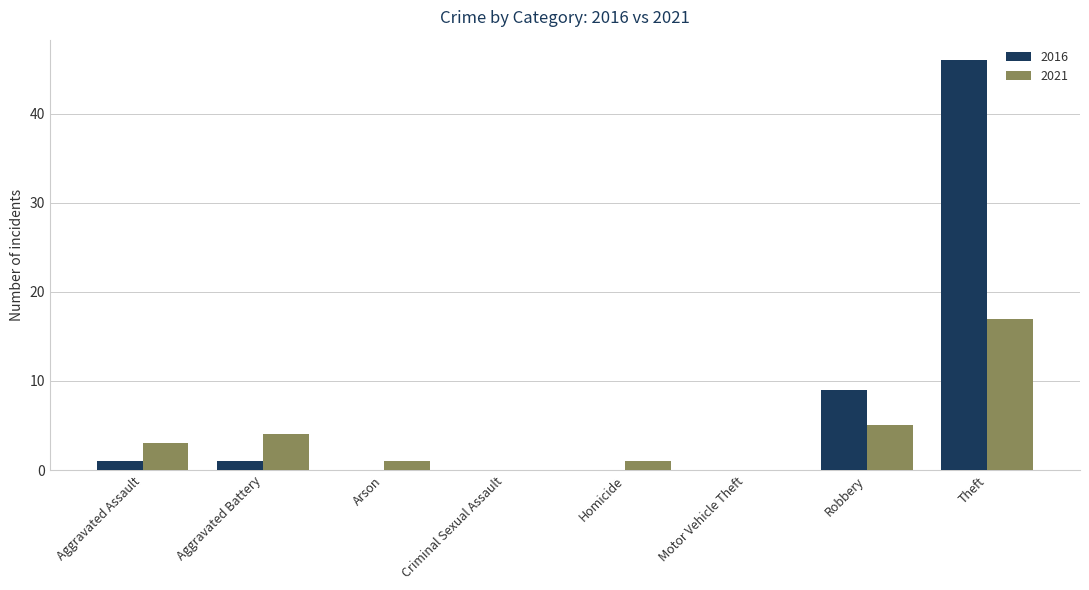

Which category has the highest value in the 2016 series?

Theft